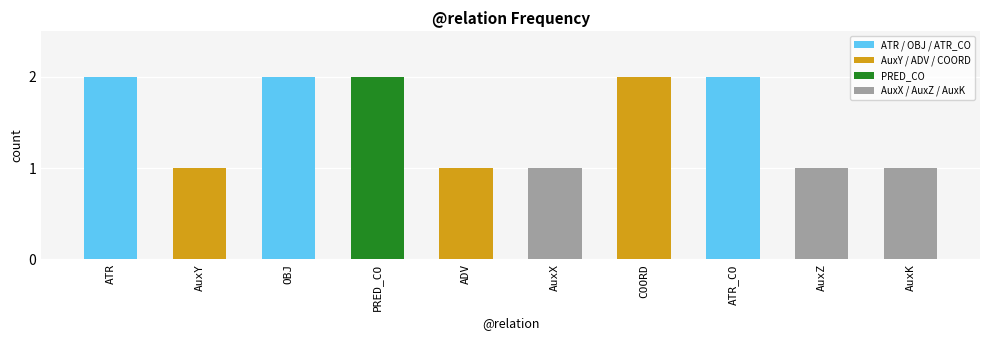

Are the bars horizontal?

No